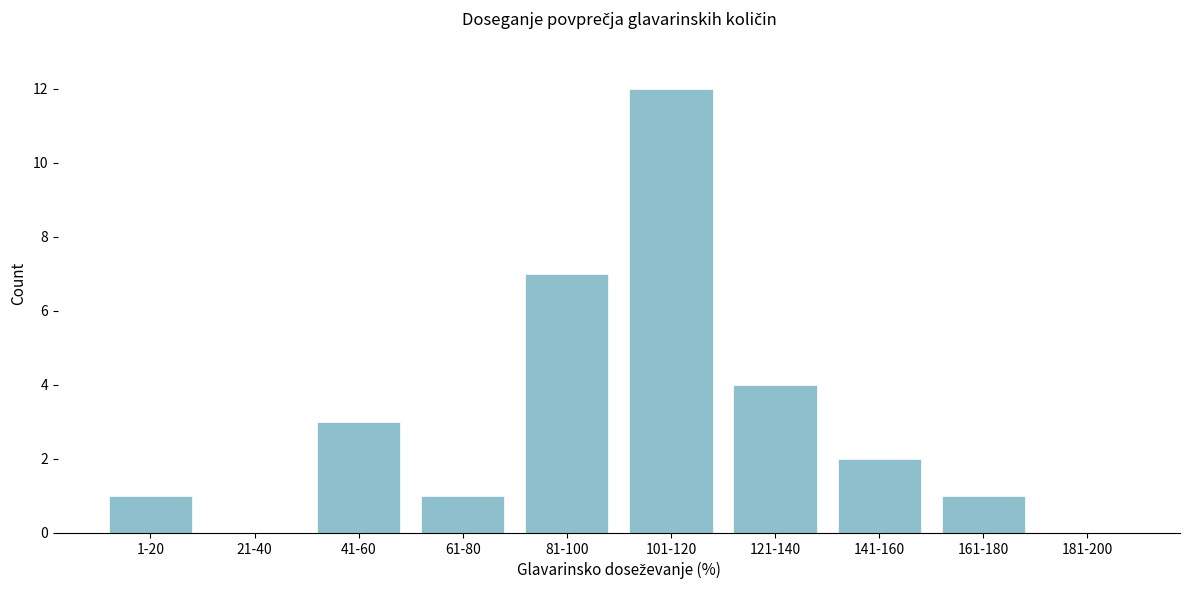

Reading left to right, list all the values displayed in this chart.

1-20=1	21-40=0	41-60=3	61-80=1	81-100=7	101-120=12	121-140=4	141-160=2	161-180=1	181-200=0